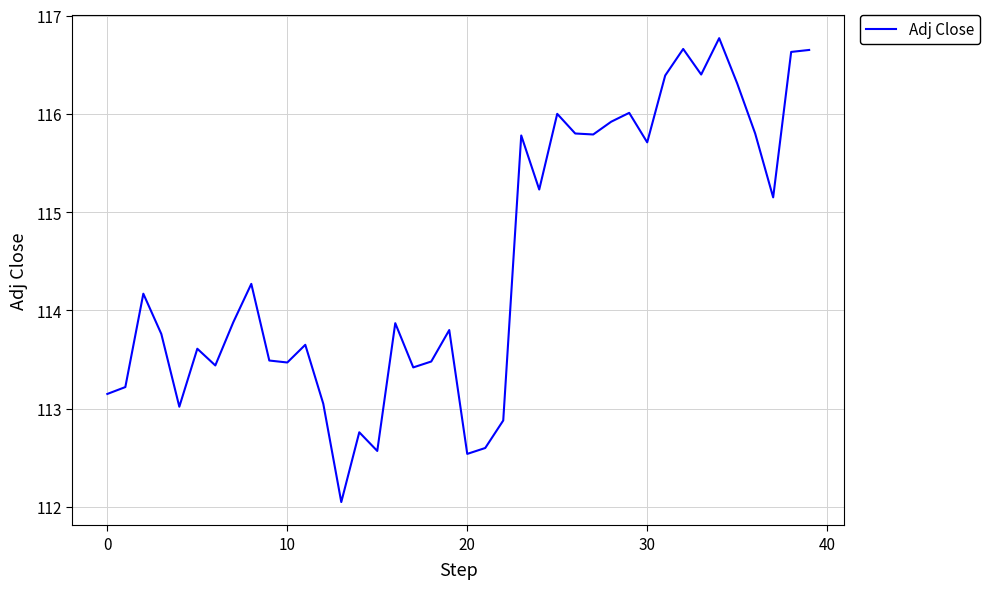

What is the difference between the maximum and minimum values?

4.7